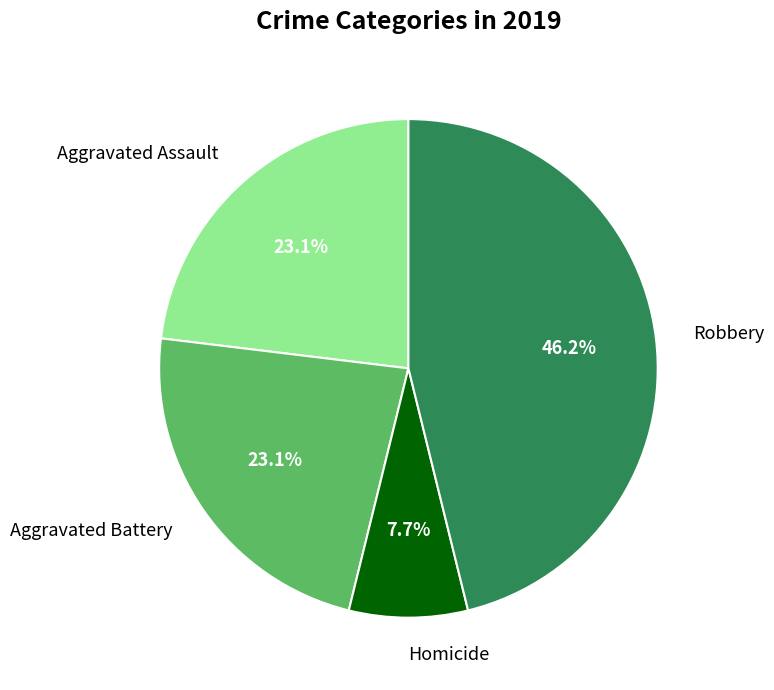

What is the ratio of the value at Aggravated Battery to the value at Aggravated Assault?

1.0